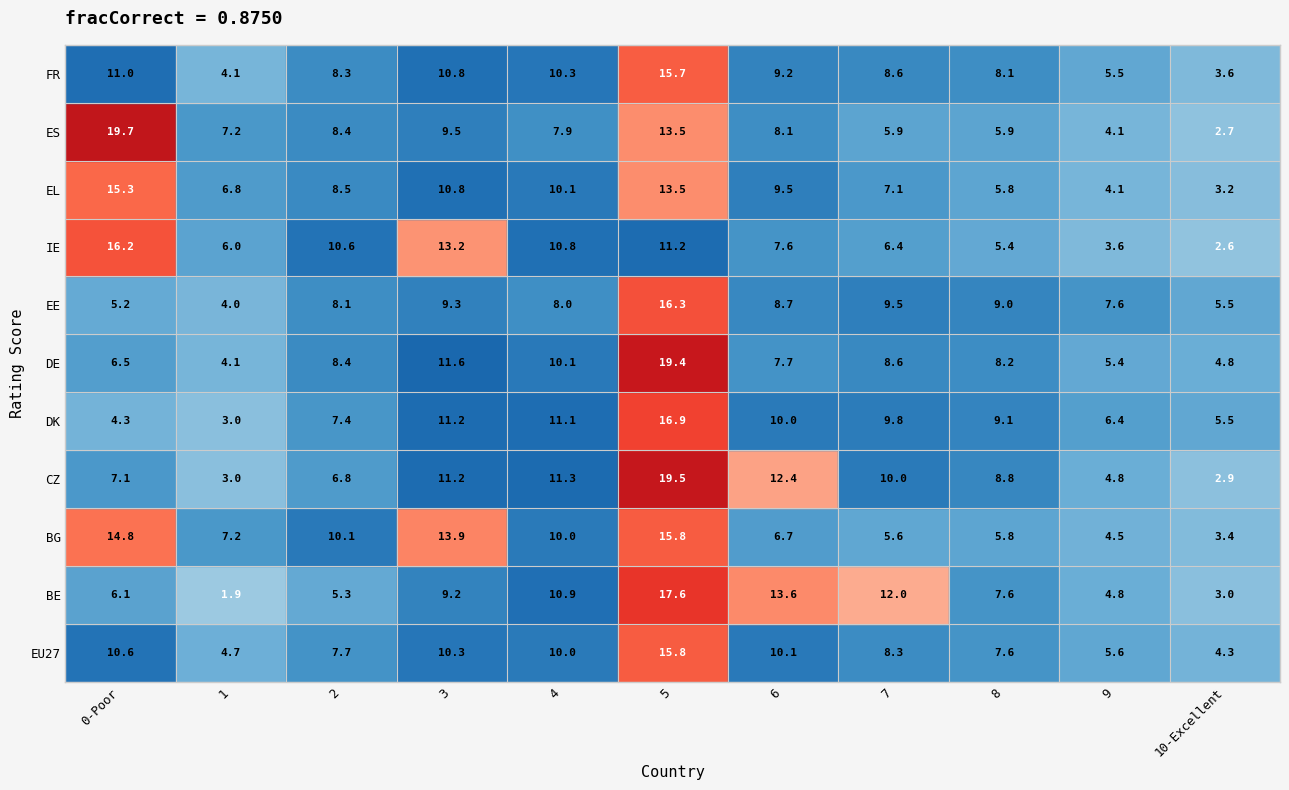

The value of IE at 4 is 10.8. True or false?

True